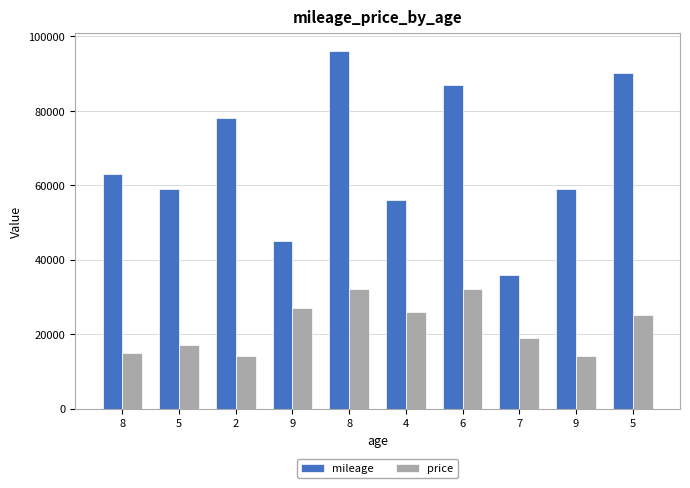

What is the sum of the mileage values at 8 and 8?

159000